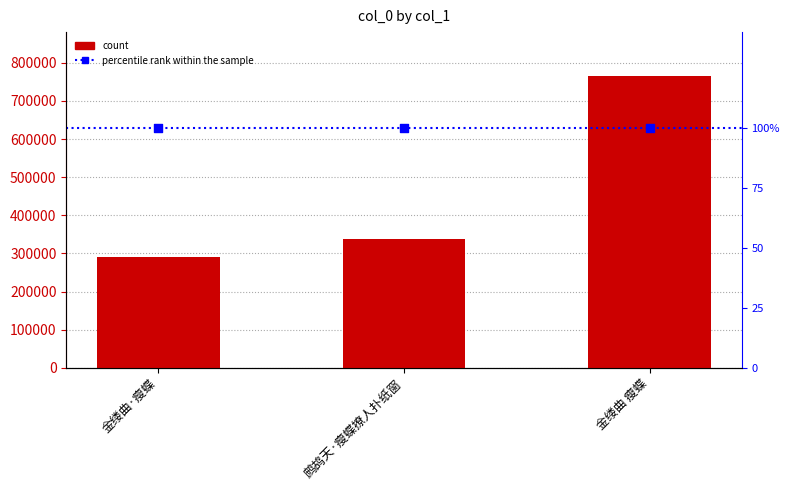

What is the change in value from 金缕曲·瘦蝶 to 金缕曲 瘦蝶?

+475450